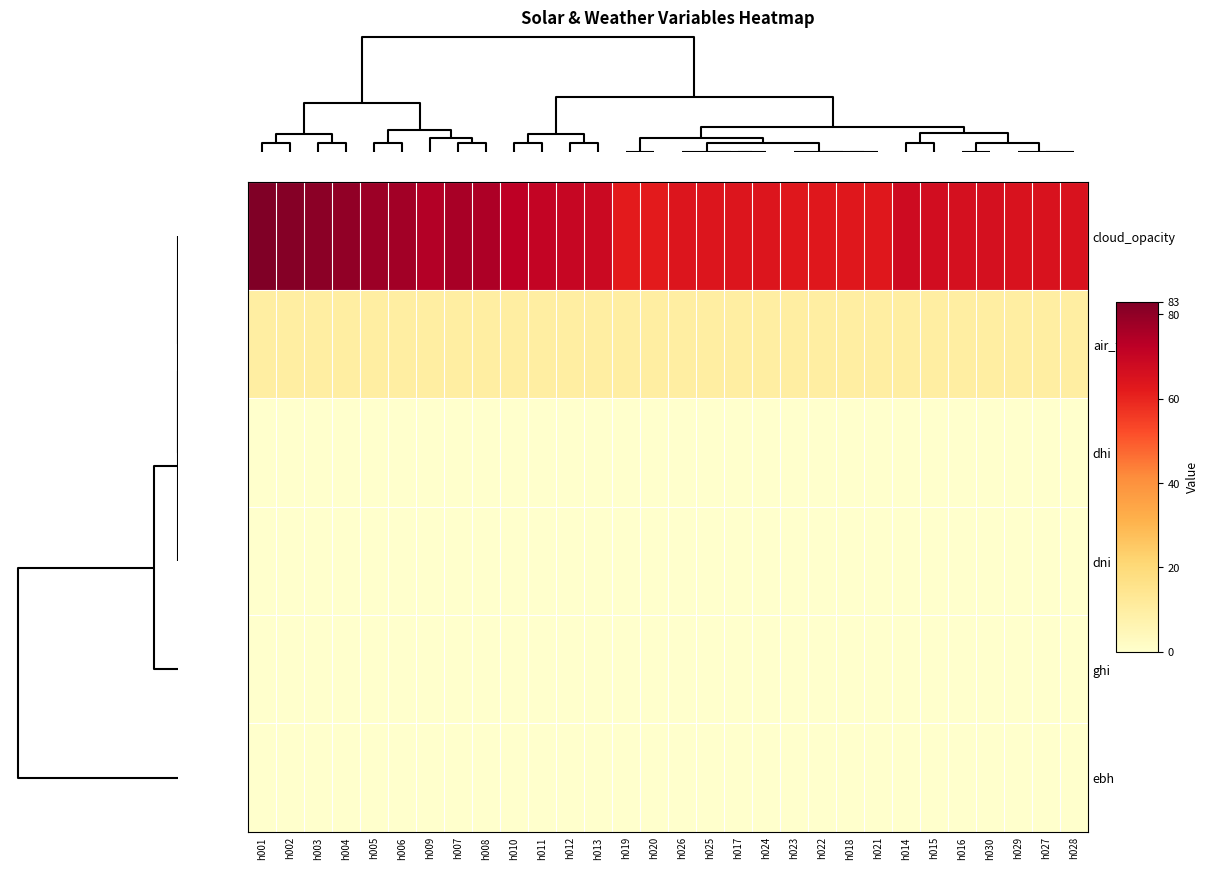

What is the difference between the highest and lowest values at h007?

76